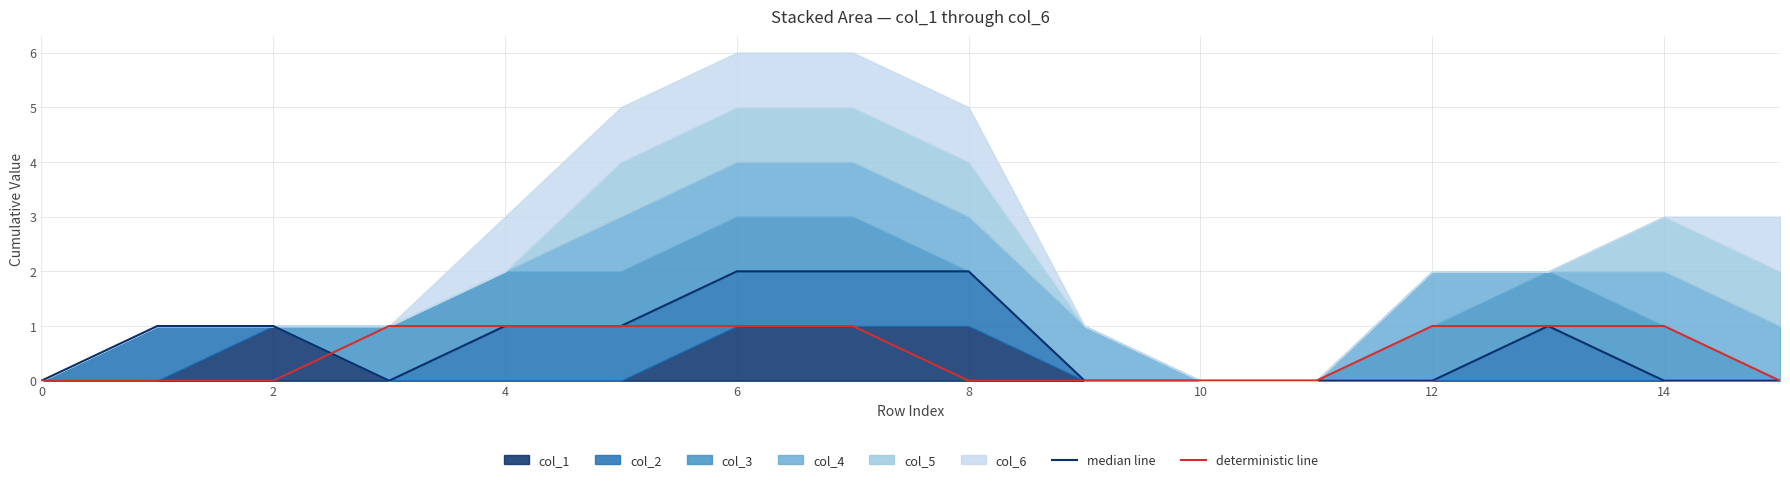

The value of deterministic line at 10 is 0. True or false?

True